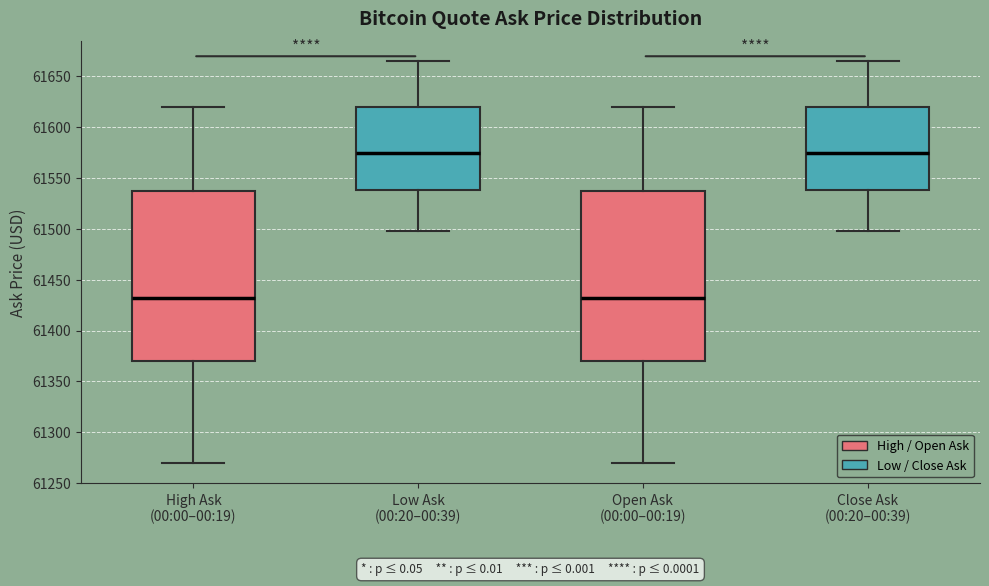

Where does the lower whisker of the box for Low Ask (00:20–00:39) end on the y-axis? The values are not printed on the chart, so give them approximately, as read against the axis.

61500